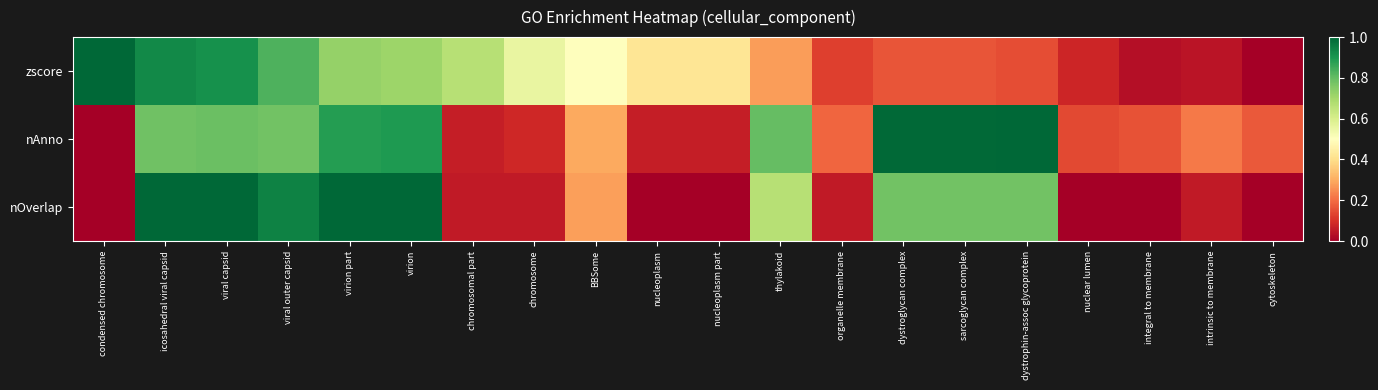

Count the number of categories in the chart.

20